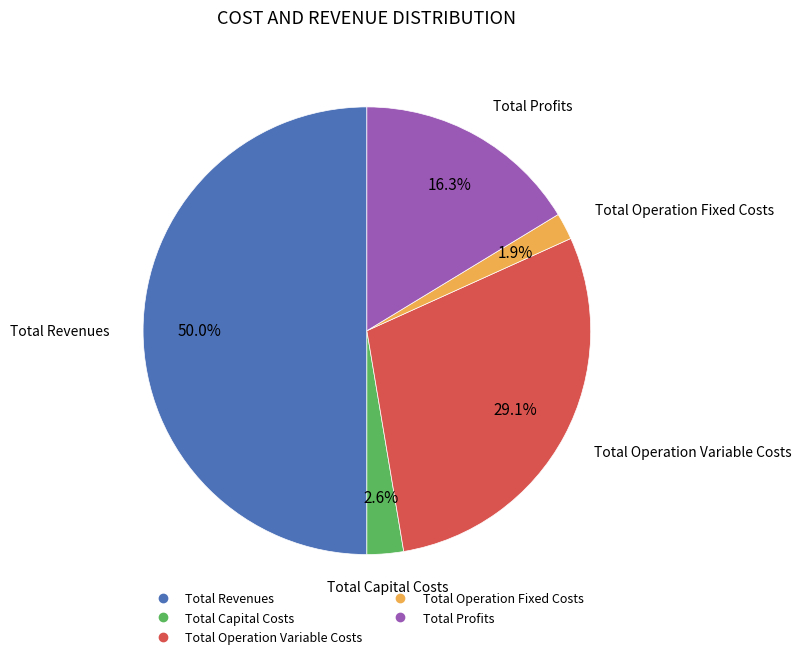

Which category has the smallest portion of the pie?

Total Operation Fixed Costs